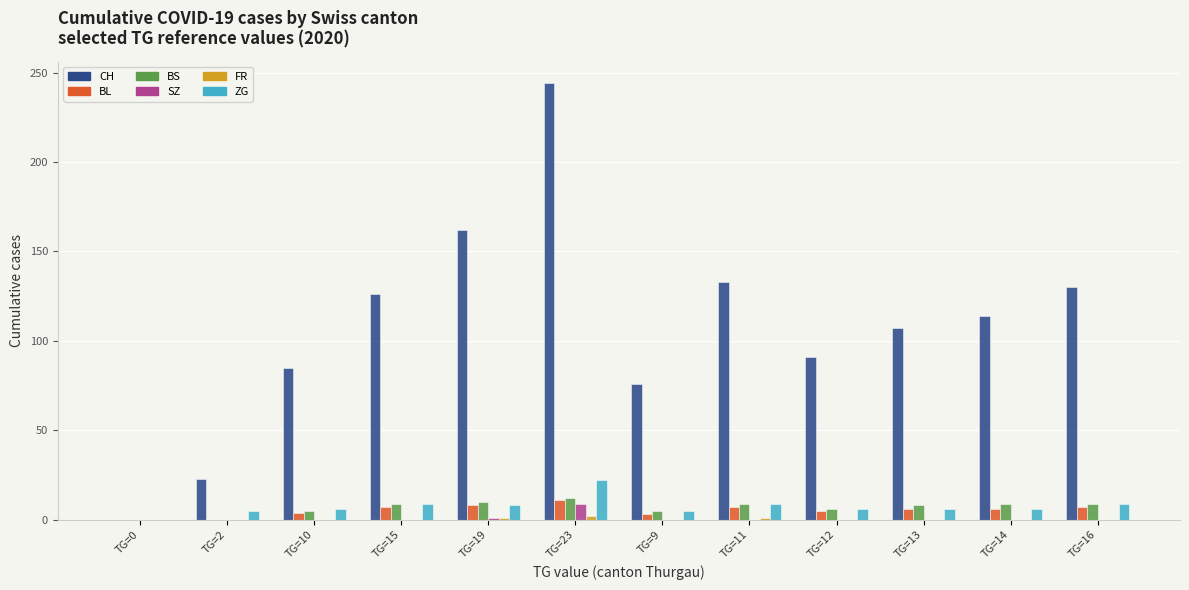

True or false: SZ has a value of 1 at TG=19.

True